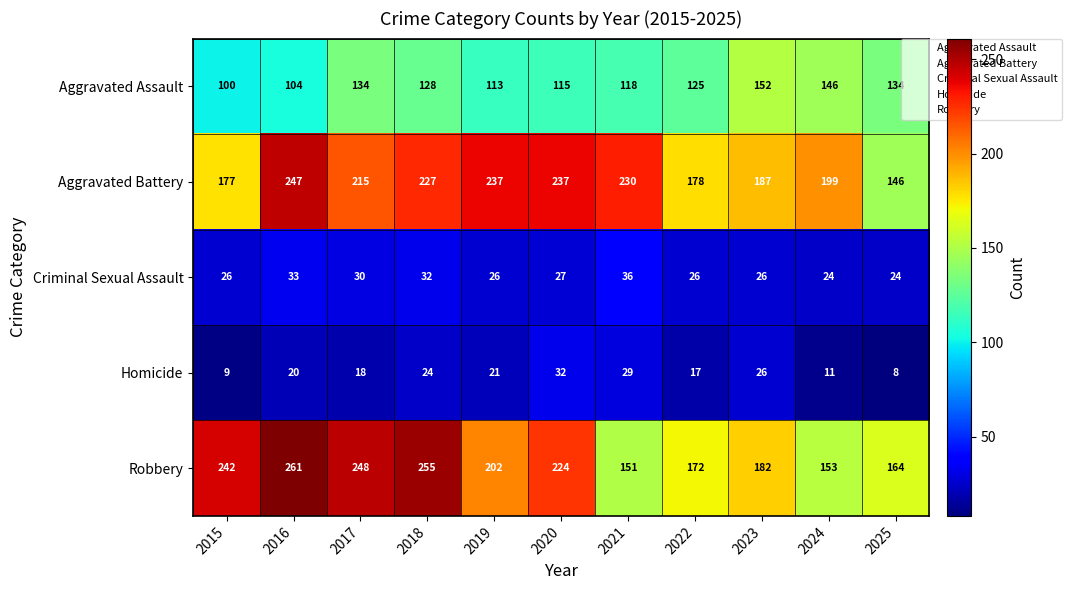

The Aggravated Battery series shows 146 at 2025. True or false?

True